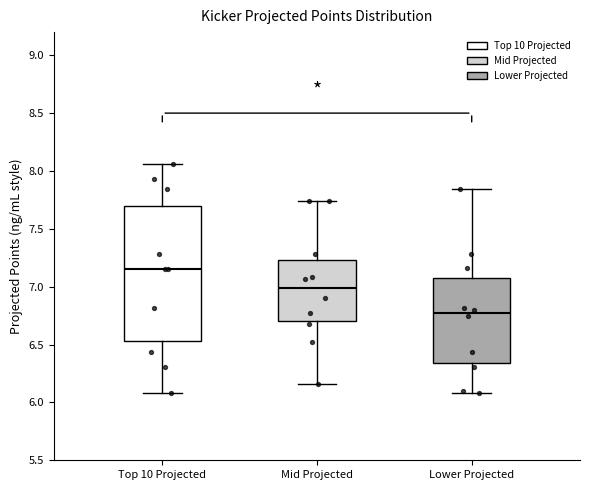

Which box's median line is the highest?

Top 10 Projected